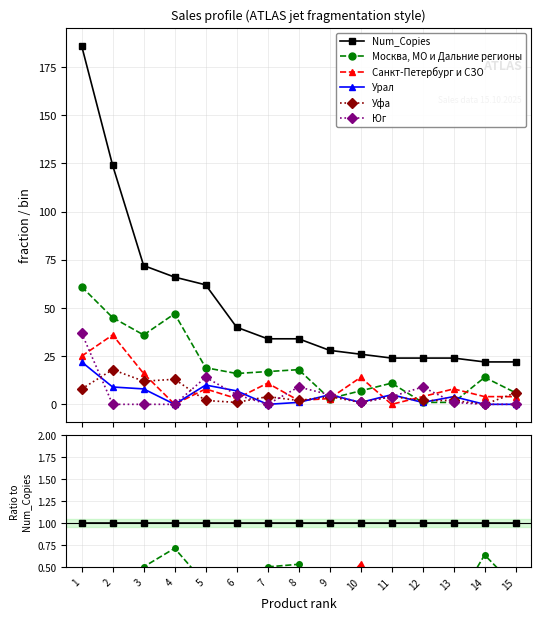

True or false: Юг and Num_Copies intersect in this chart.

False